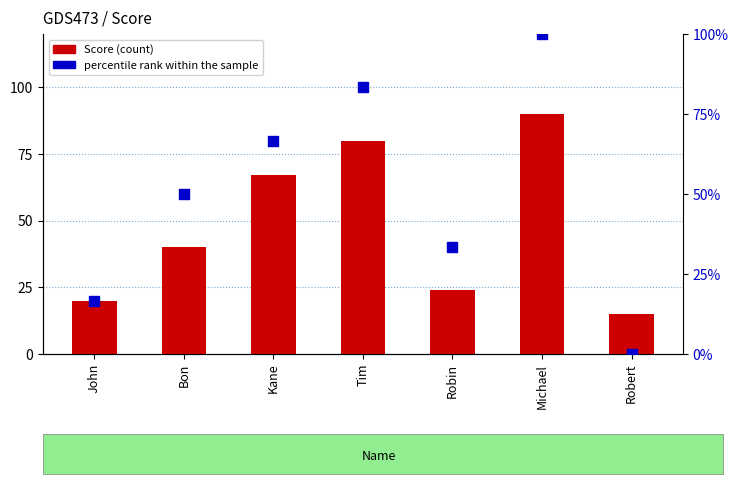

What is the total value across all series at Kane?

133.7